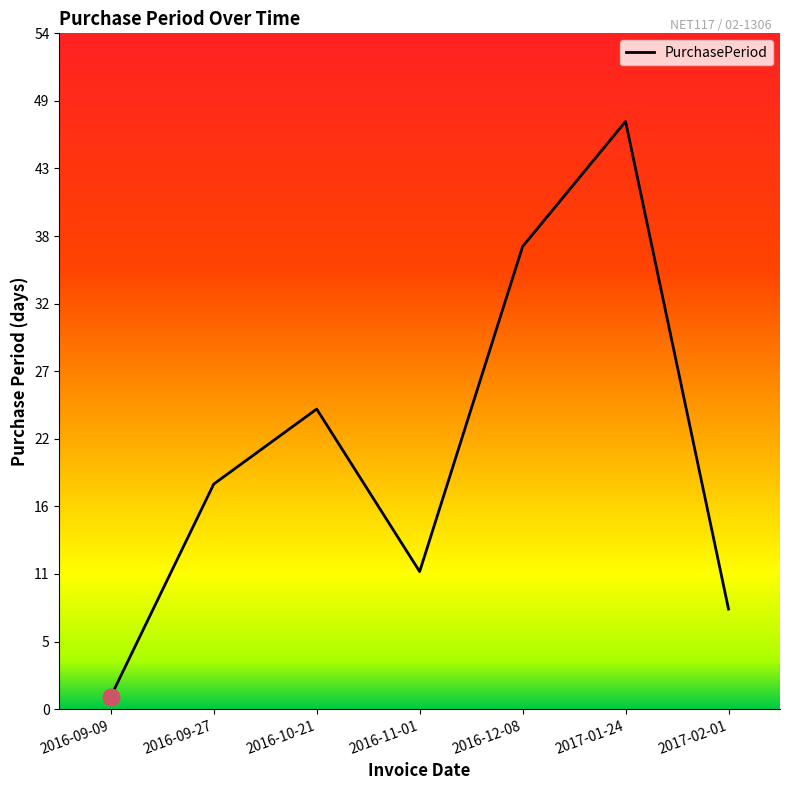

Does the chart display data point markers on the line(s)?

No